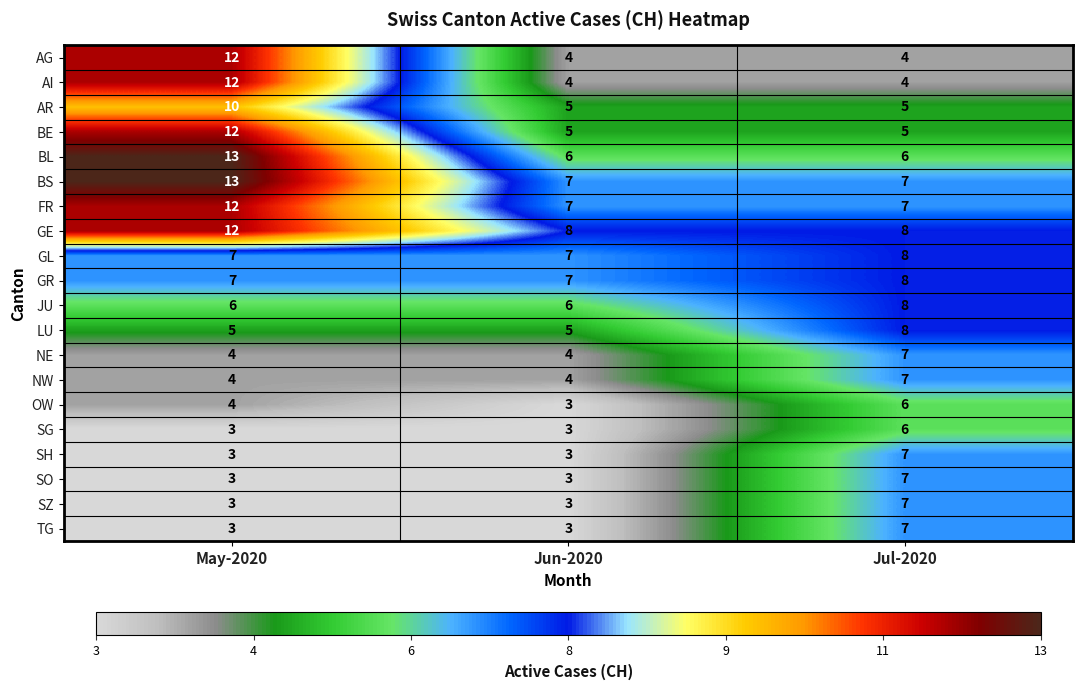

What is the average value of the SG series?

4